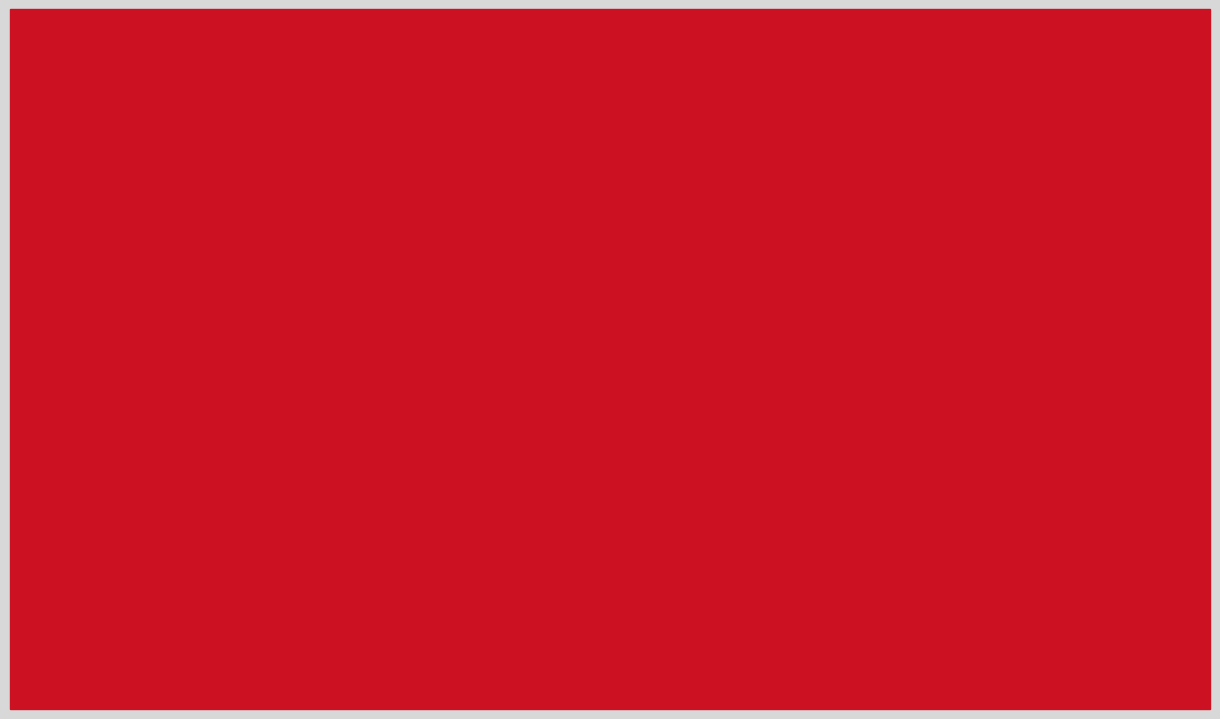

Which series has the largest range (max minus min)?

Peak (Apr 1-4)